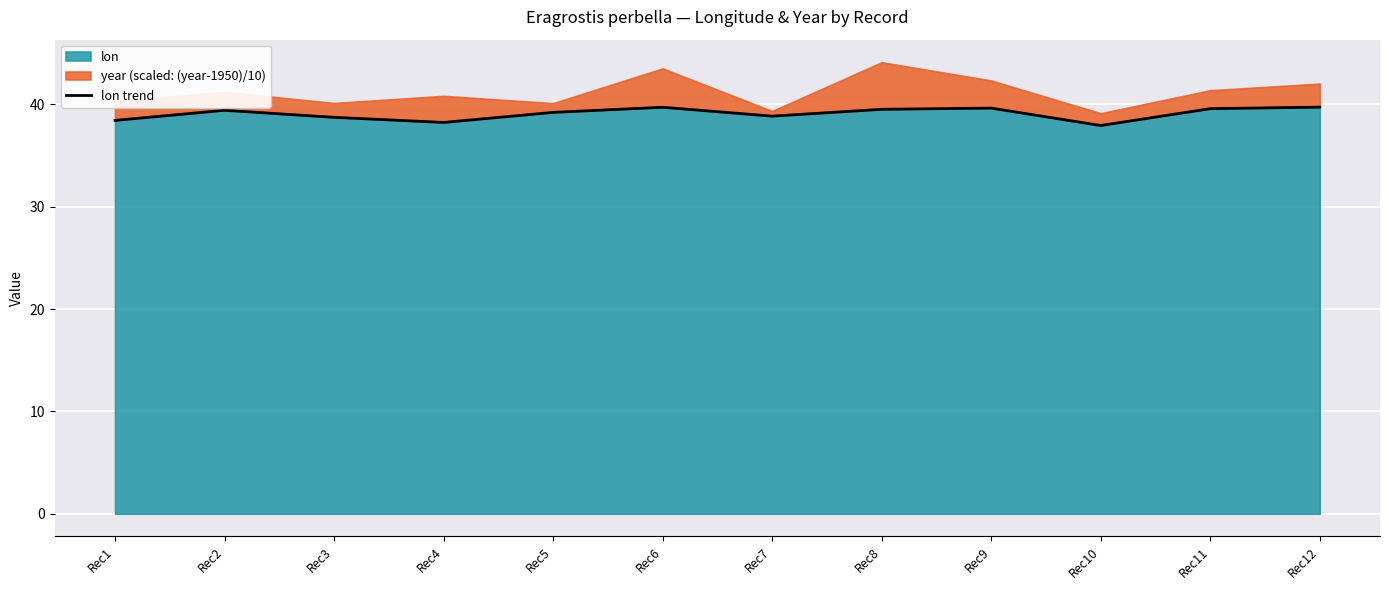

Rank the categories by value from lowest to highest.

Rec10, Rec4, Rec1, Rec3, Rec7, Rec5, Rec2, Rec8, Rec11, Rec9, Rec6, Rec12